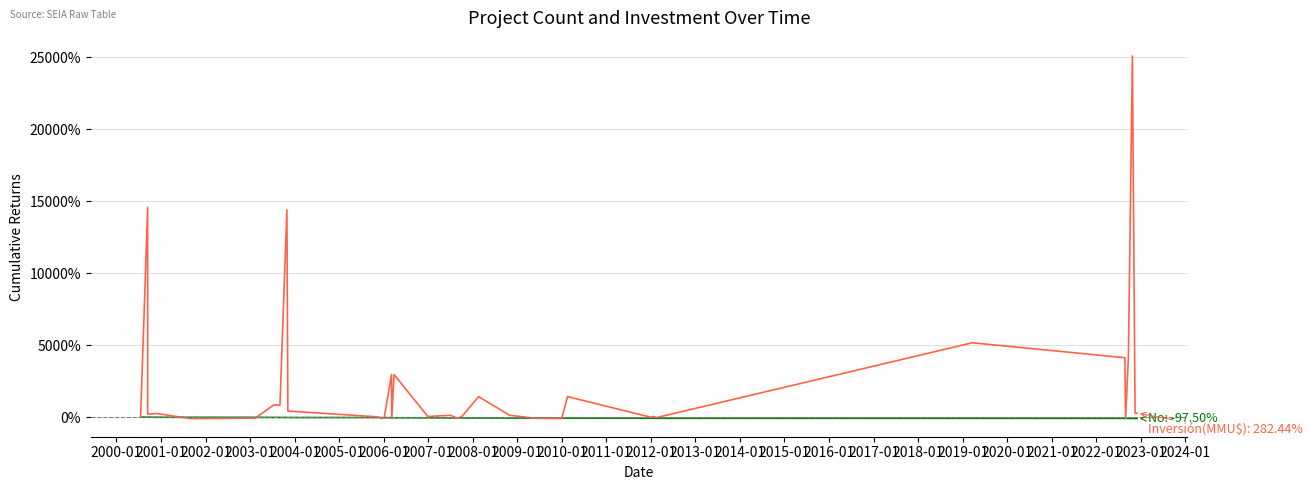

Where is No nearest to the value -48?

2018-01